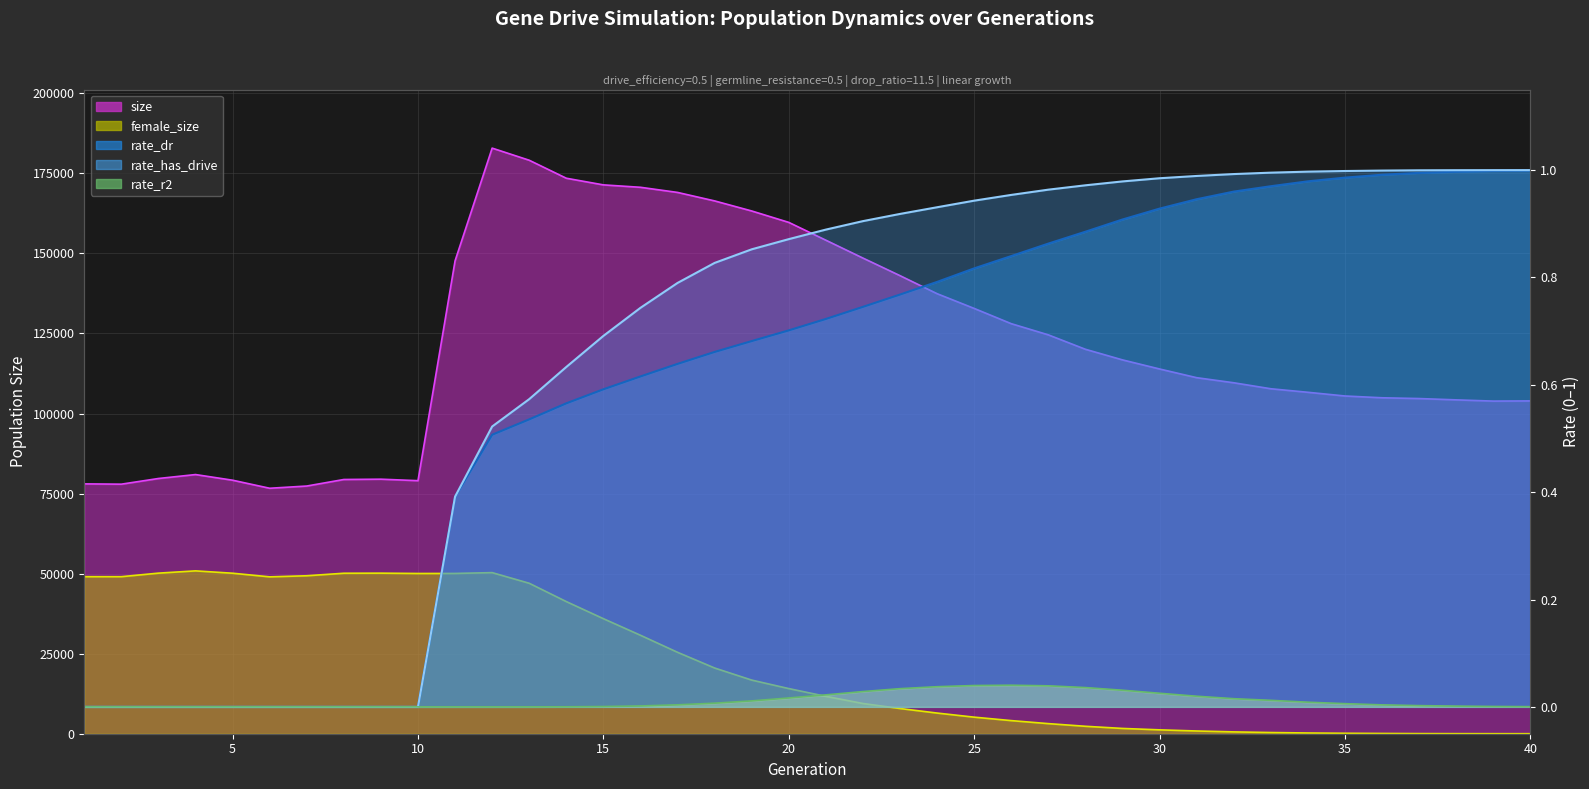

The value of rate_dr at 27 is 0.9. True or false?

True